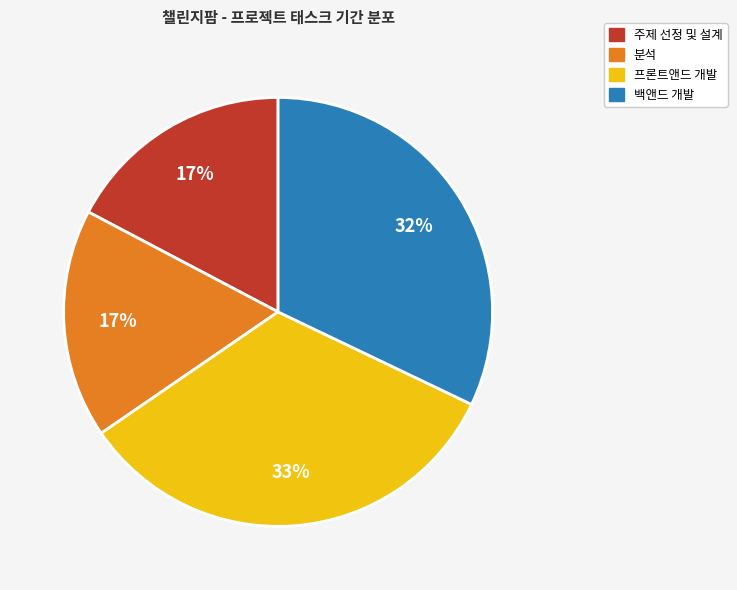

Count the number of slices in the pie.

4